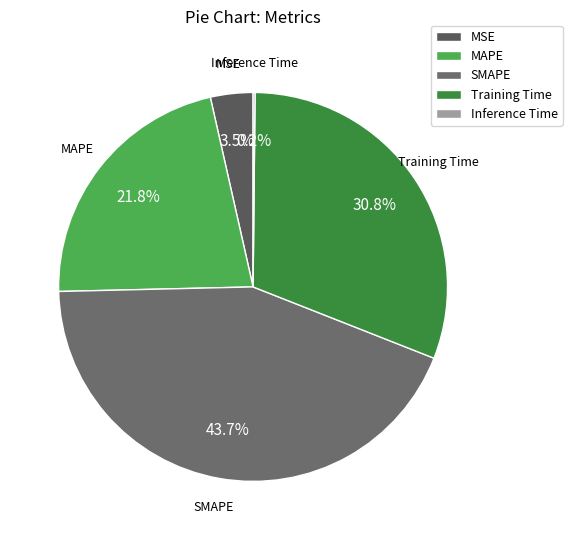

Does any single category account for the majority?

No